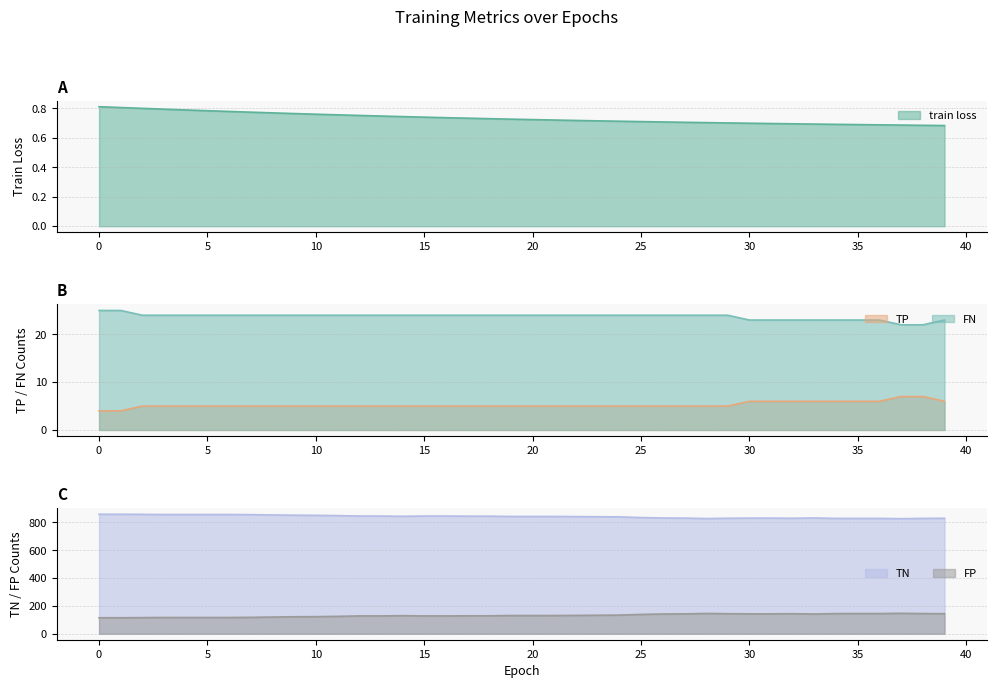

The value of TN at 18 is 129.0. True or false?

True